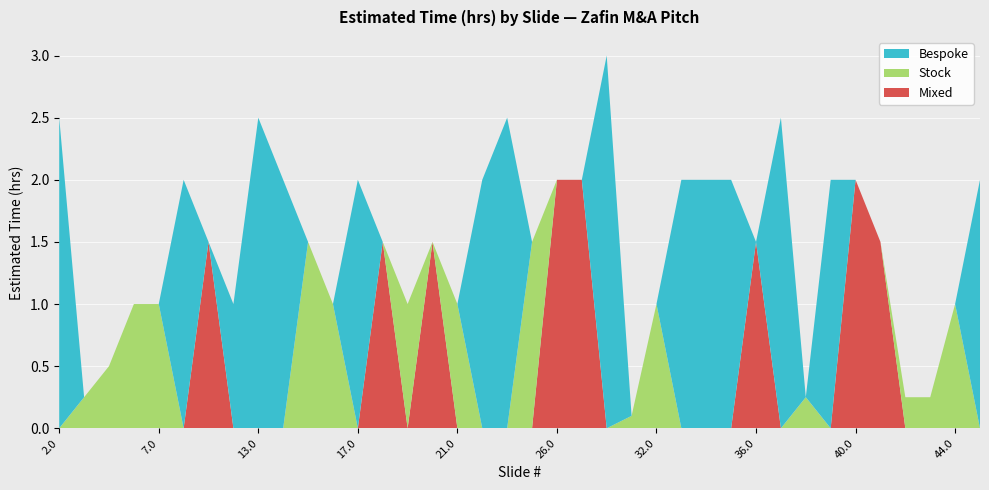

True or false: Mixed has a value of 0.0 at 2.0.

True